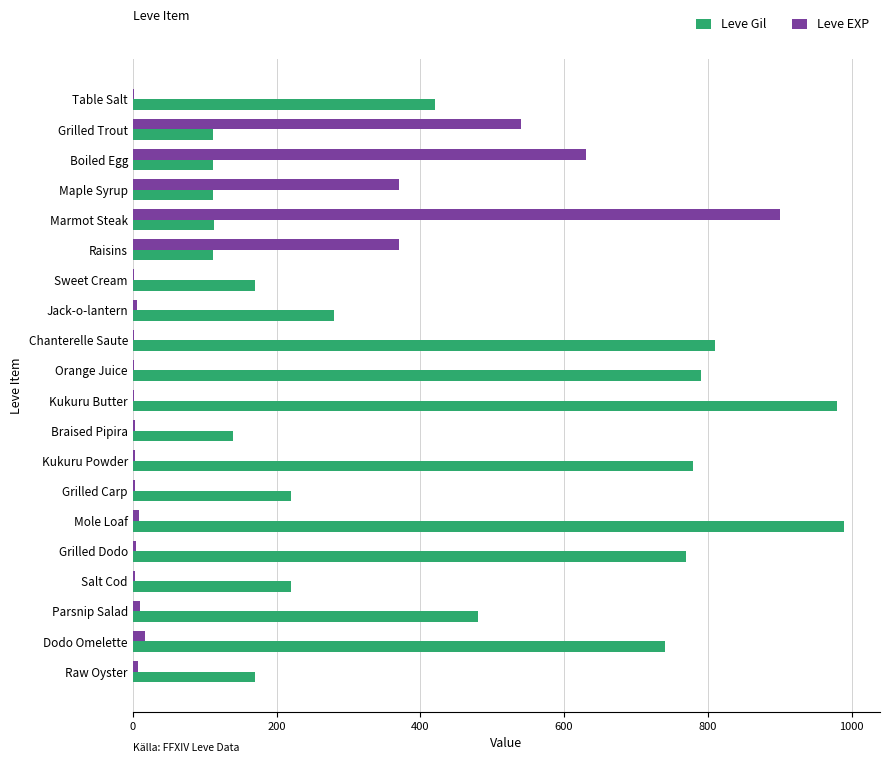

Where is Leve Gil nearest to the value 551?

Parsnip Salad